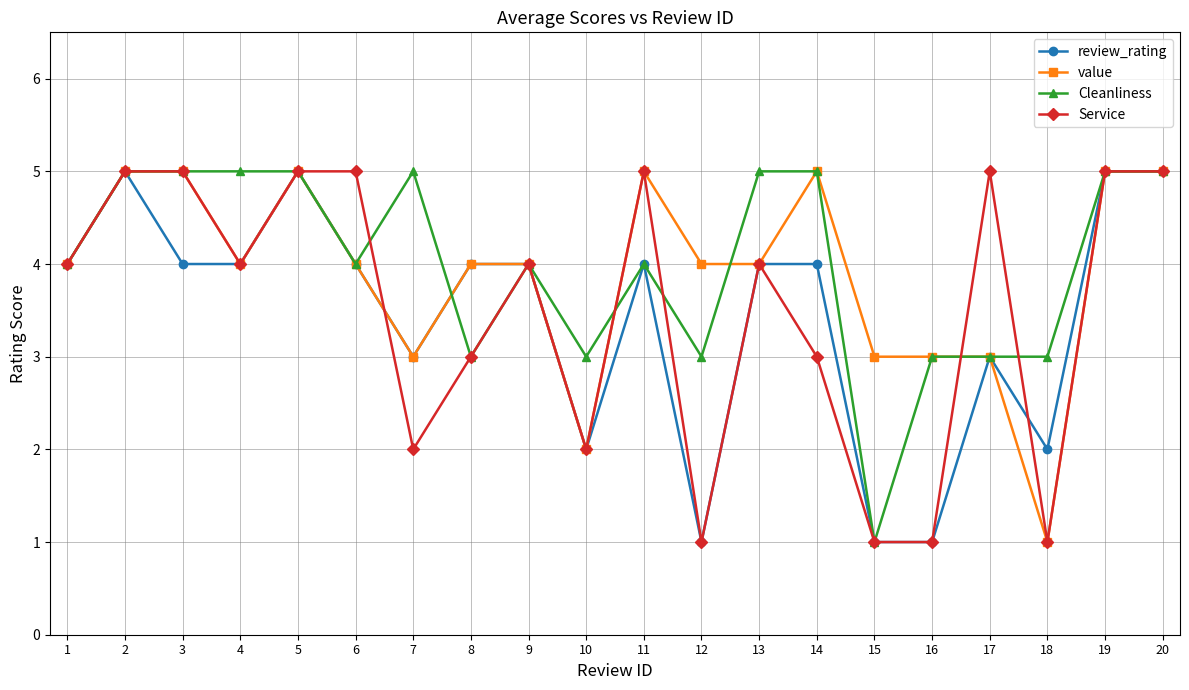

What is the maximum value for value?

5